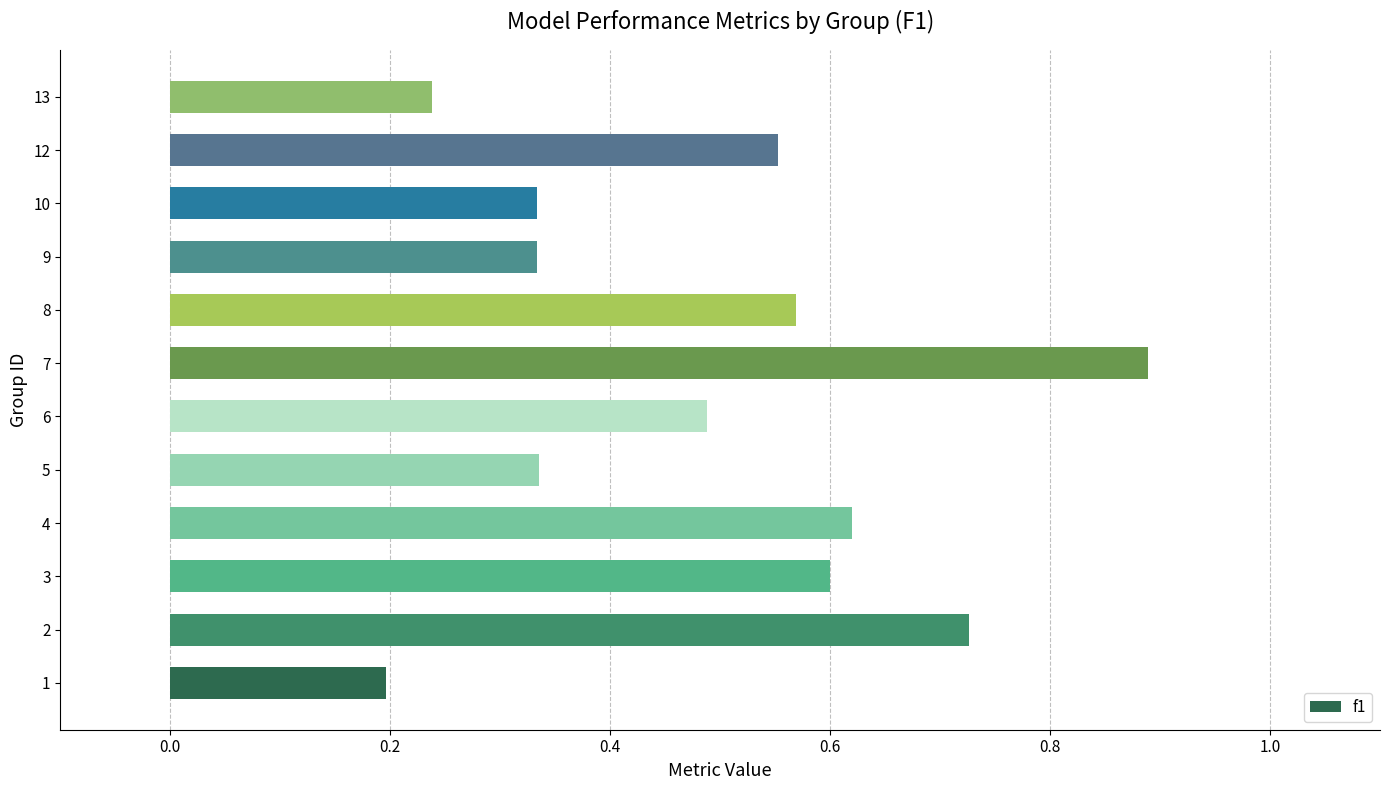

What is the change in value from 4 to 13?

-0.4